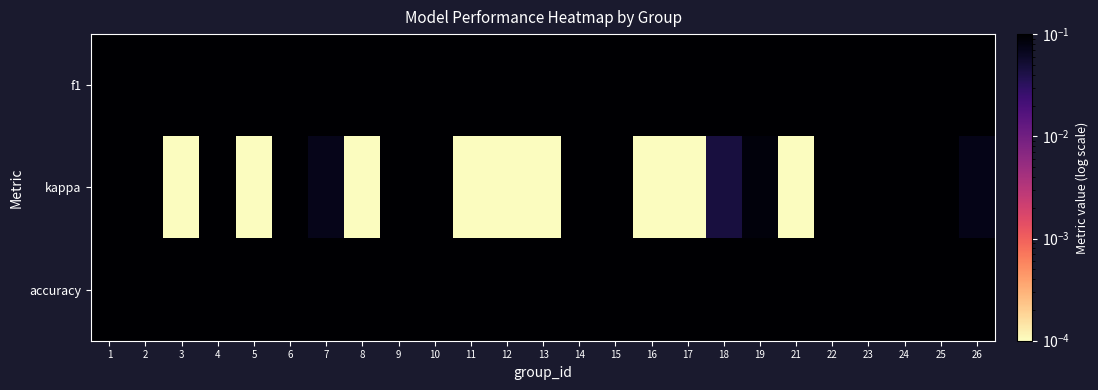

At how many categories does at least one series exceed 0?

25